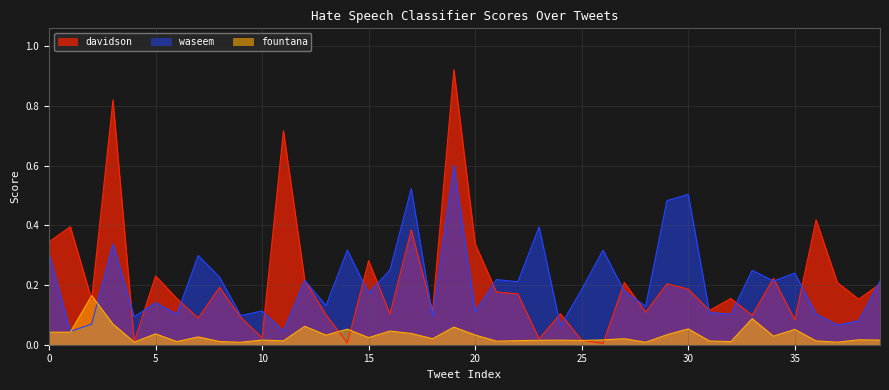

What are all the series names shown in the legend?

davidson, waseem, fountana